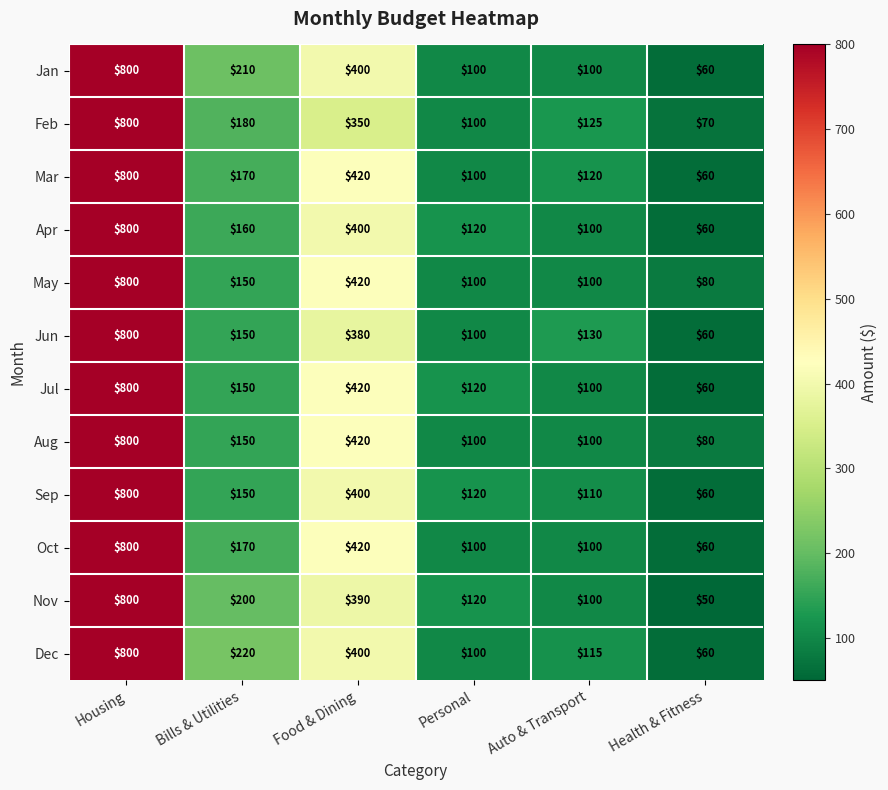

Is it true that Jul equals 694 at Food & Dining?

False